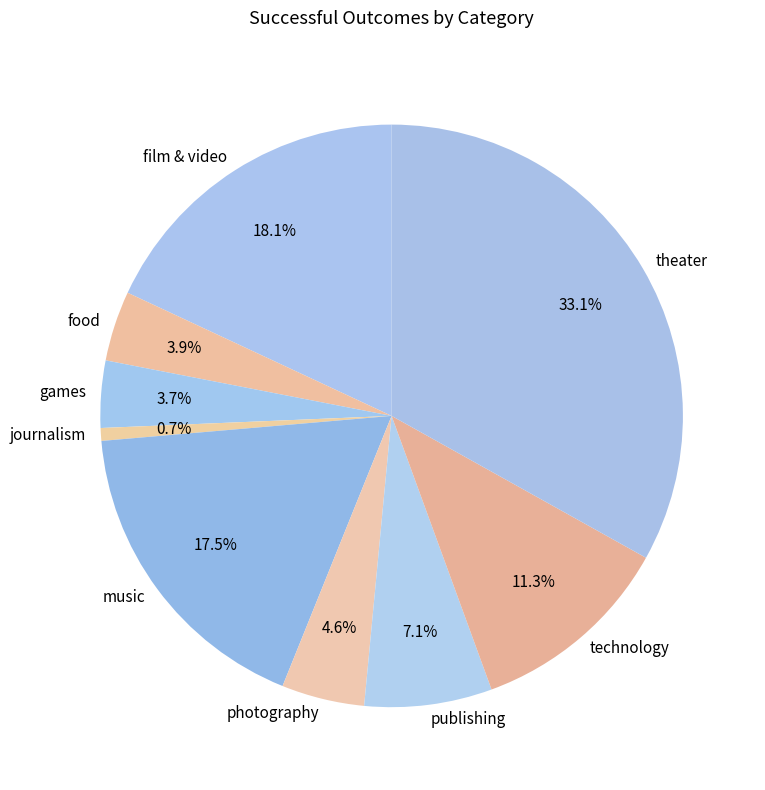

What is the ratio of the value at theater to the value at music?

1.9